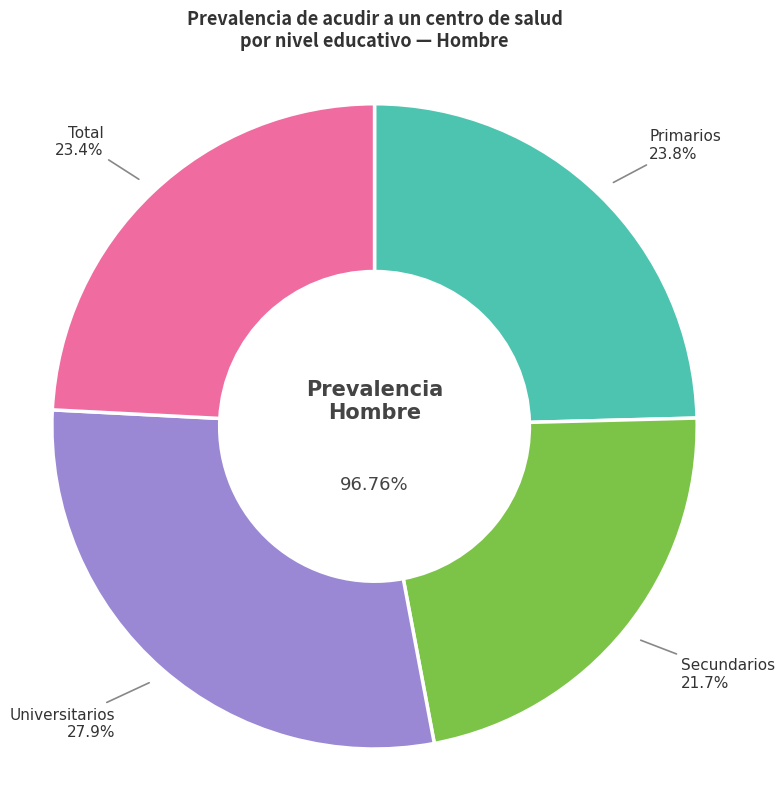

How many slices are in this pie chart?

4